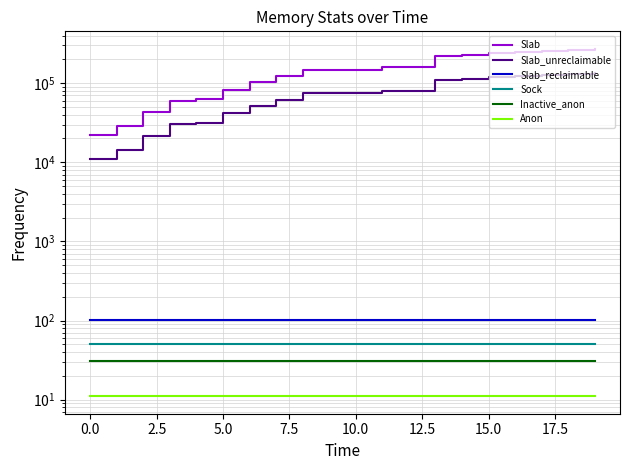

What is the highest value of the Anon series?

11